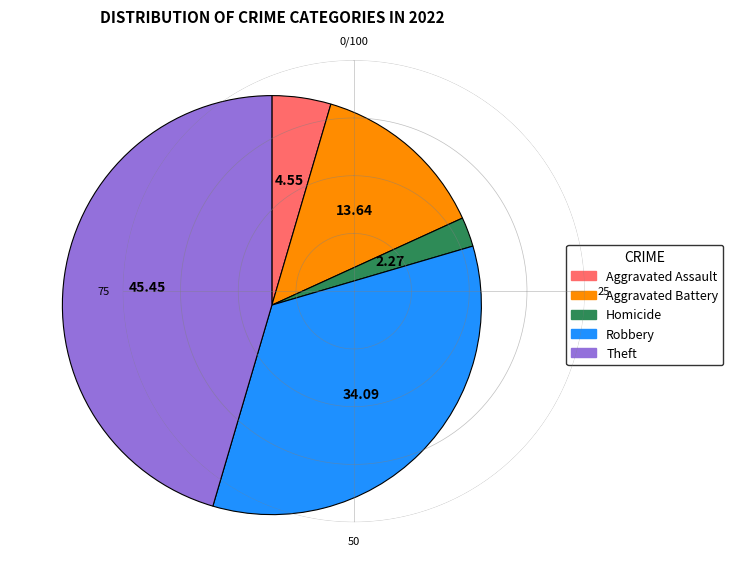

Which category has the biggest portion of the pie?

Theft